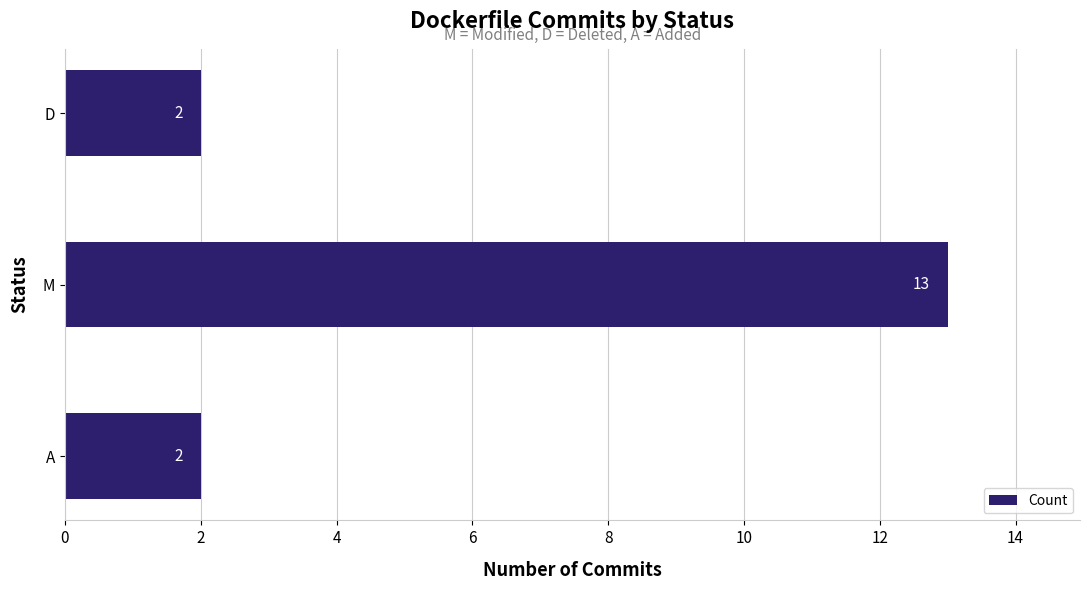

Count the number of values greater than 2.

1